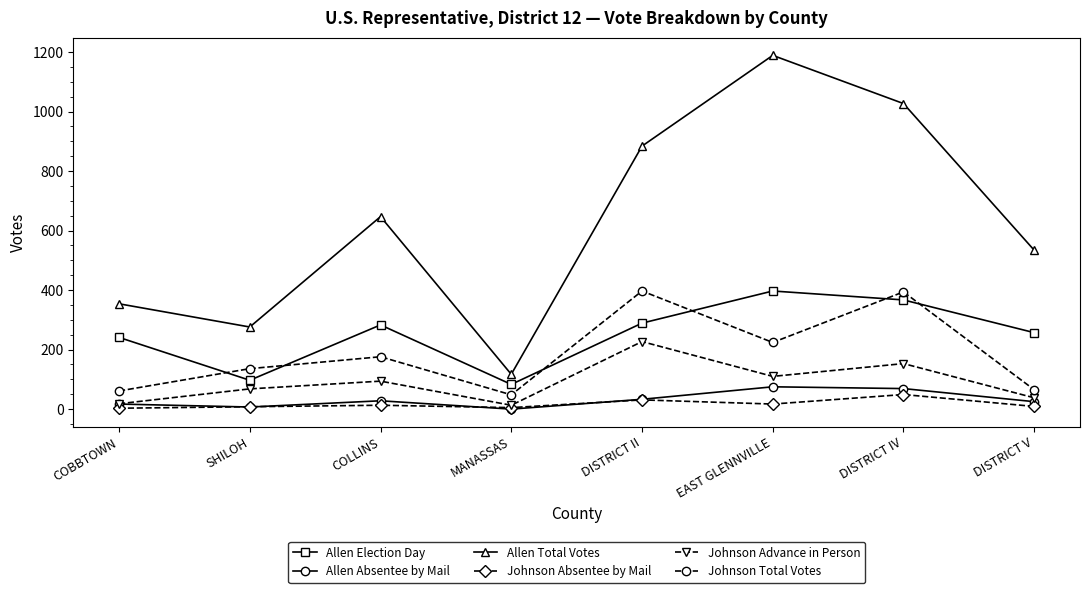

Is the value of Johnson Absentee by Mail at EAST GLENNVILLE greater than the value of Johnson Total Votes at COLLINS?

No